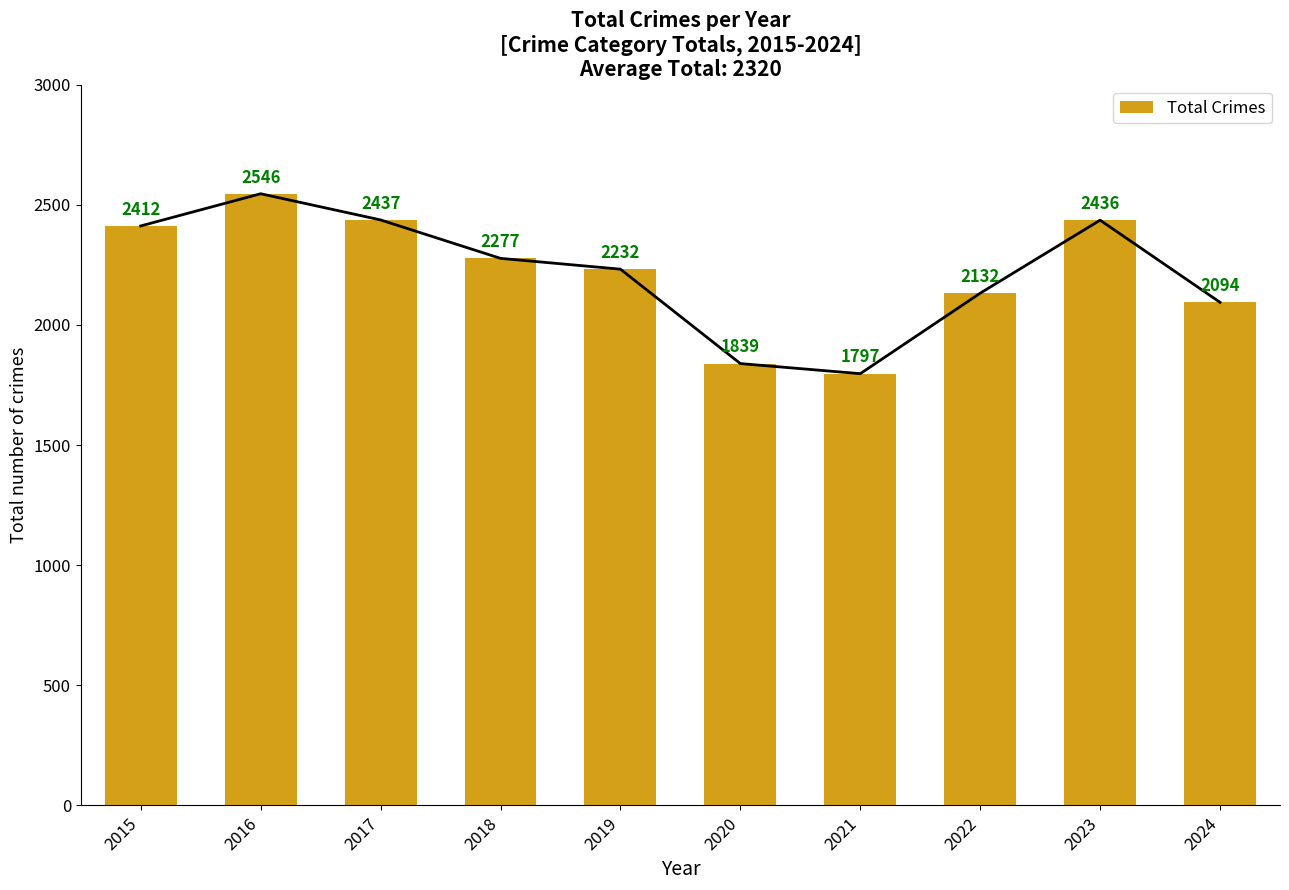

What is the difference between the second highest and second lowest values?

598